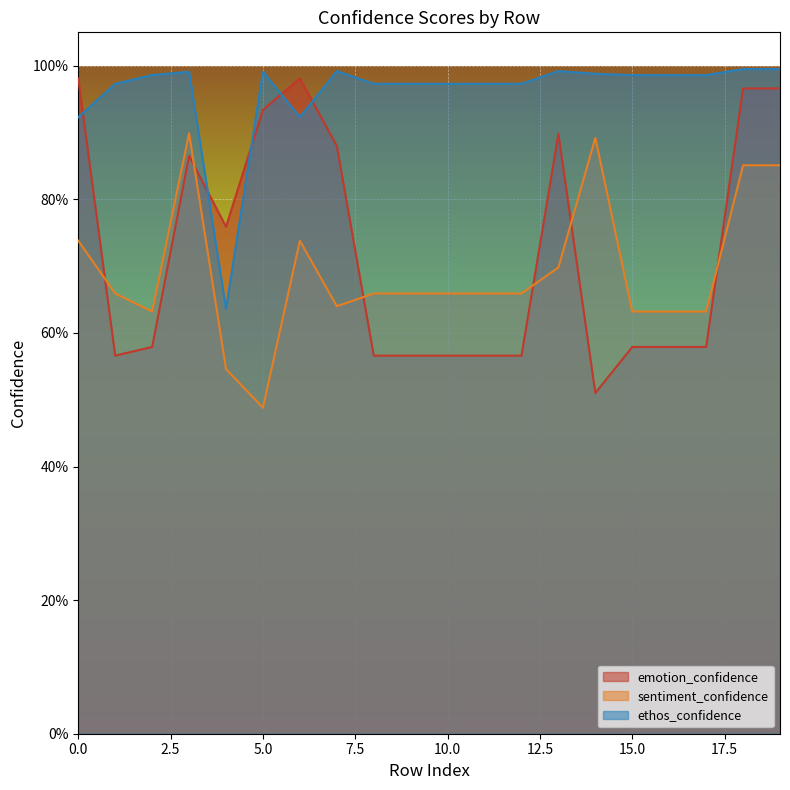

What is the average value of the ethos_confidence series?

1.0